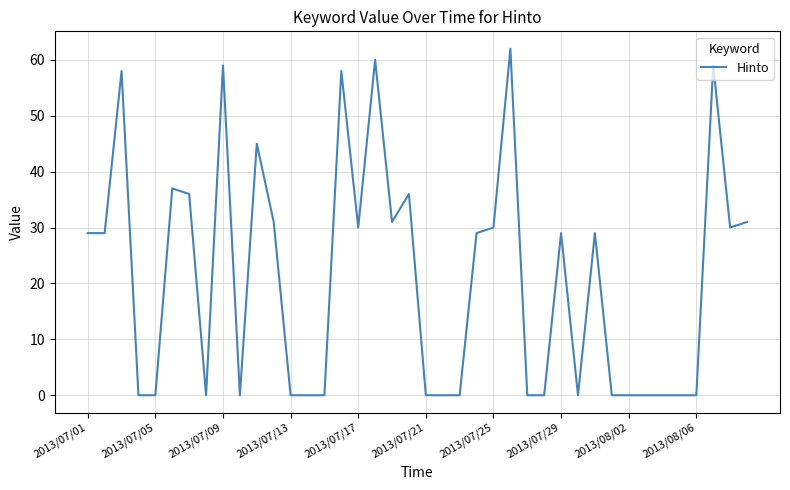

What is the greatest value displayed?

62